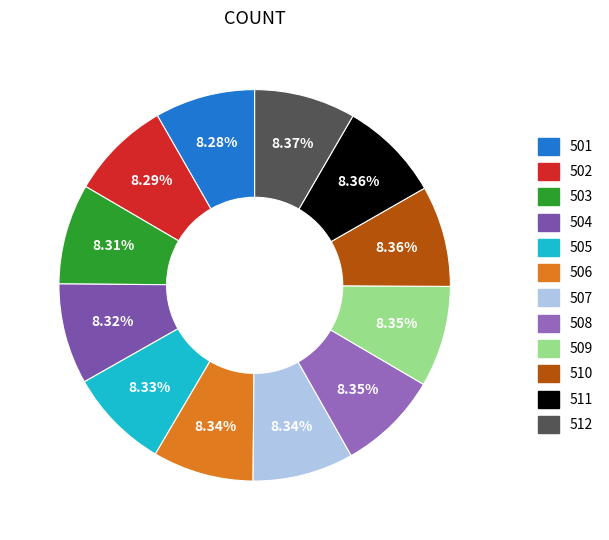

To the nearest percent, what percentage of the pie is 502?

8%